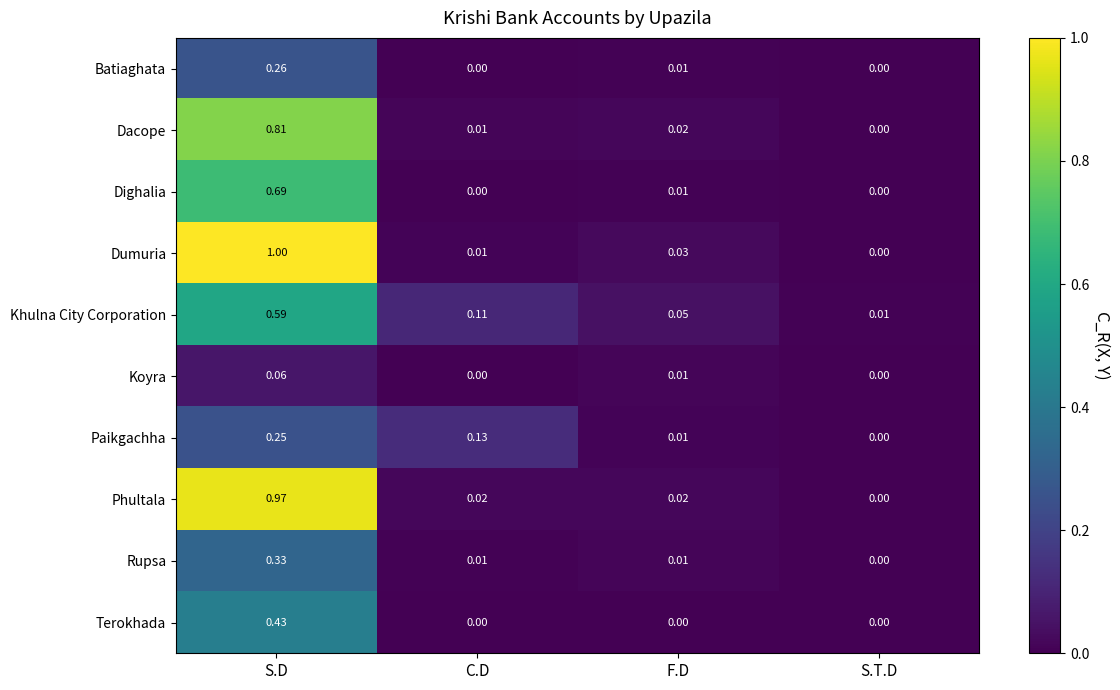

Which series has the largest total across all categories?

Dumuria